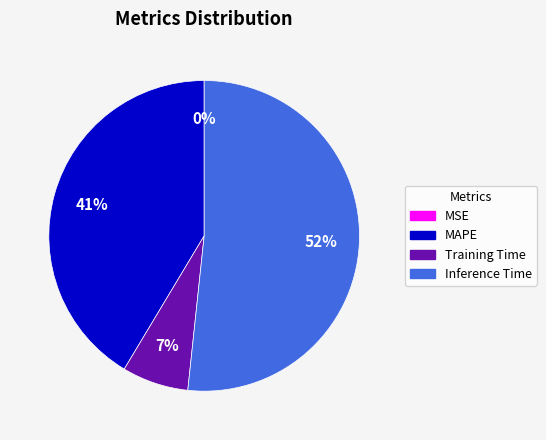

To the nearest percent, what is the difference between the largest and smallest slice percentages?

52%